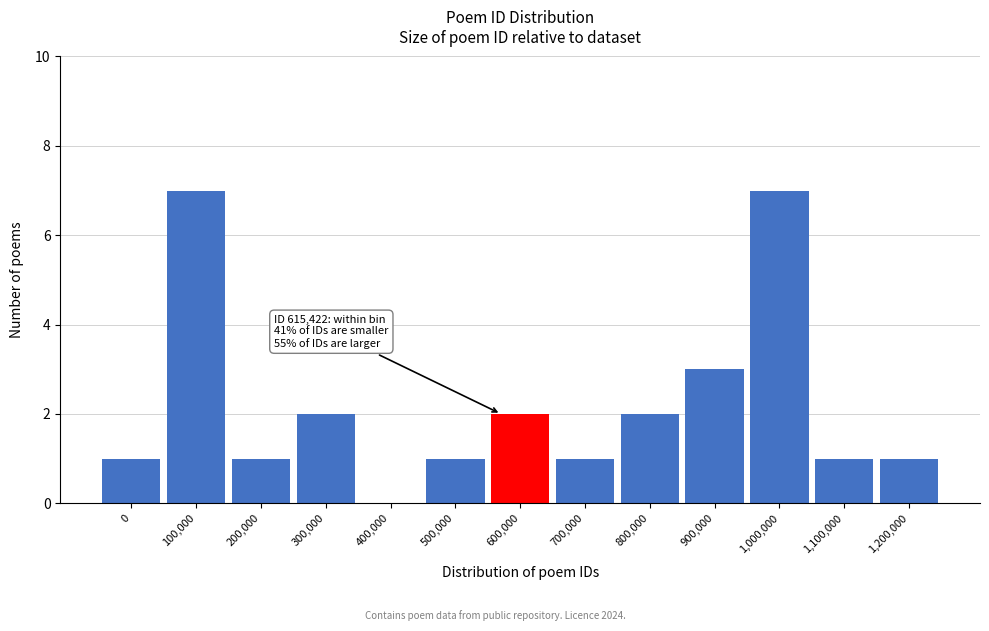

Reading left to right, transcribe all the data shown in this chart.

0=1	100,000=7	200,000=1	300,000=2	400,000=0	500,000=1	600,000=2	700,000=1	800,000=2	900,000=3	1,000,000=7	1,100,000=1	1,200,000=1